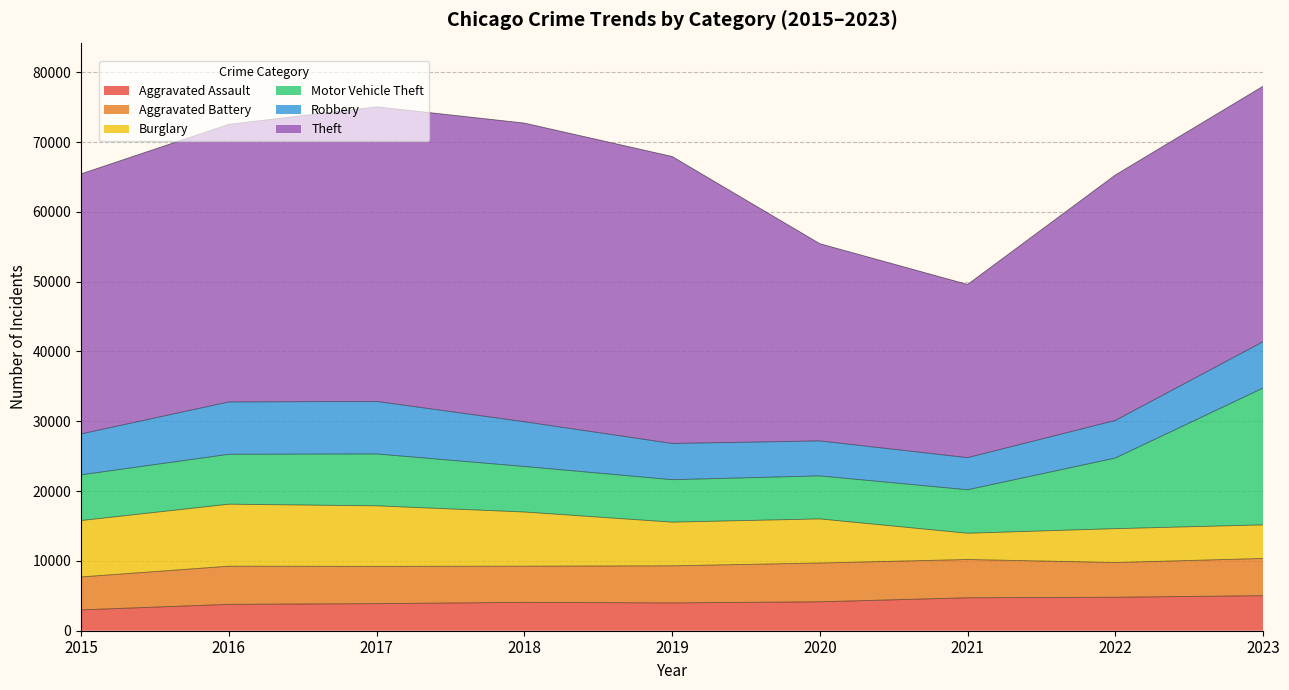

List the labels in order of Theft value, largest first.

2018, 2017, 2019, 2016, 2015, 2023, 2022, 2020, 2021